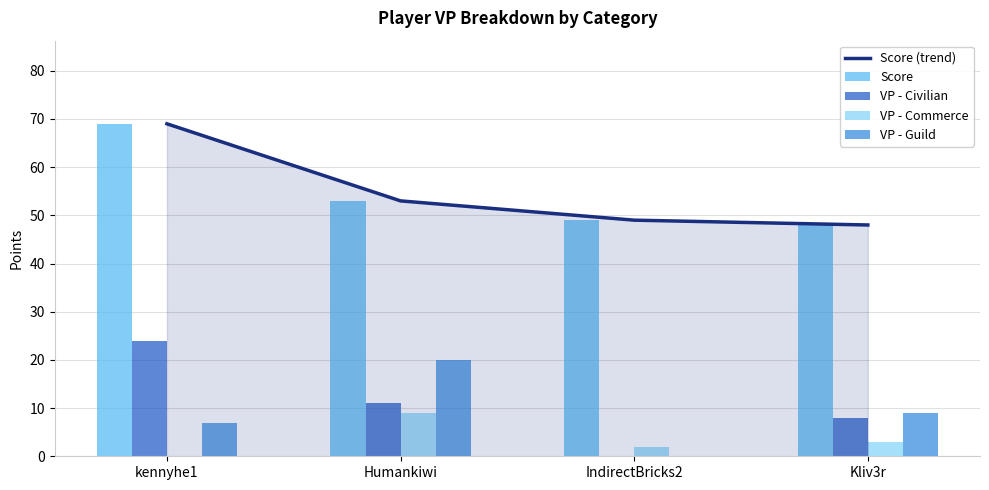

What is the total value across all series at IndirectBricks2?

100